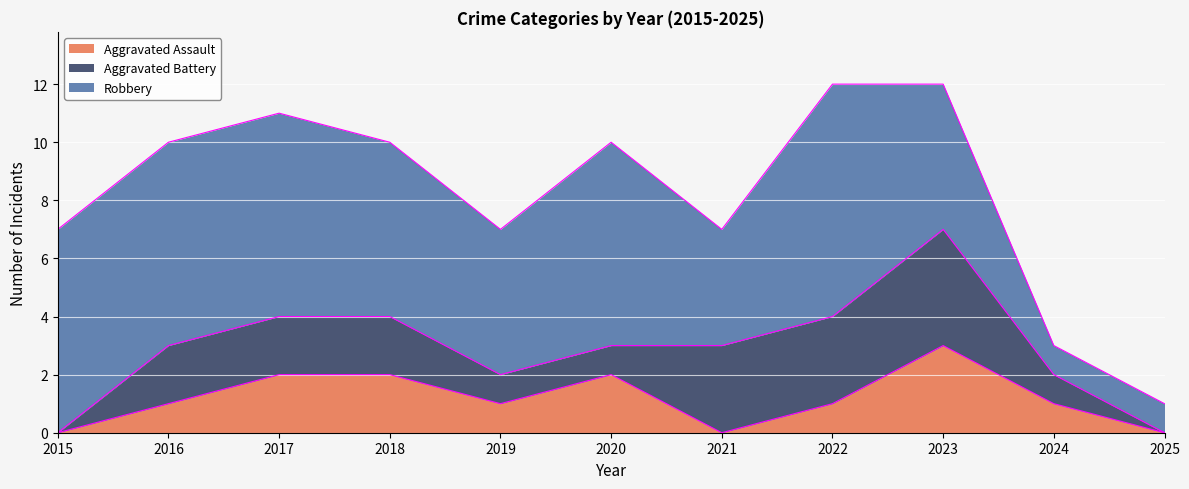

At which label does Aggravated Battery first exceed 2?

2021